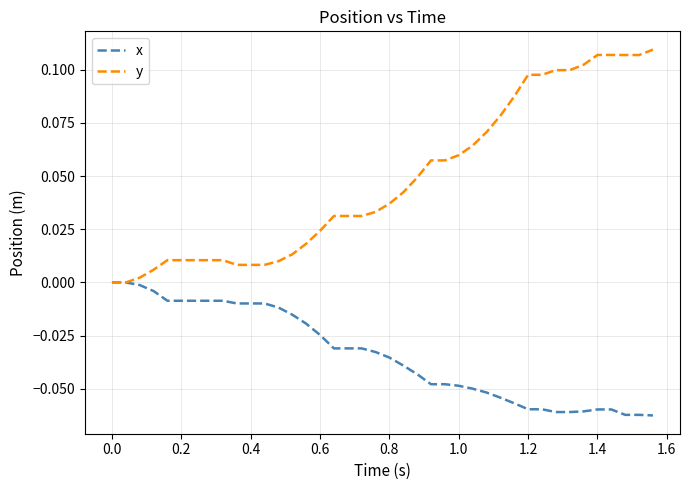

What is the sum of all x values?

-1.4